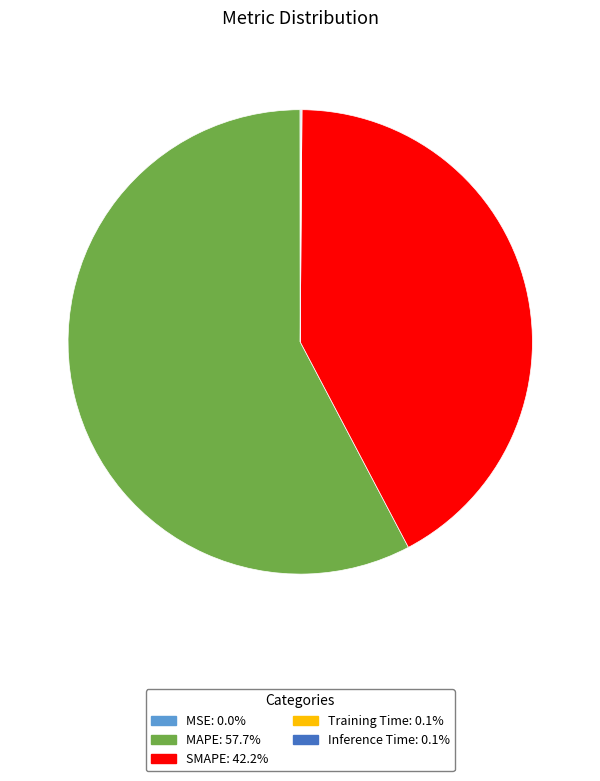

Does any single category account for the majority?

Yes